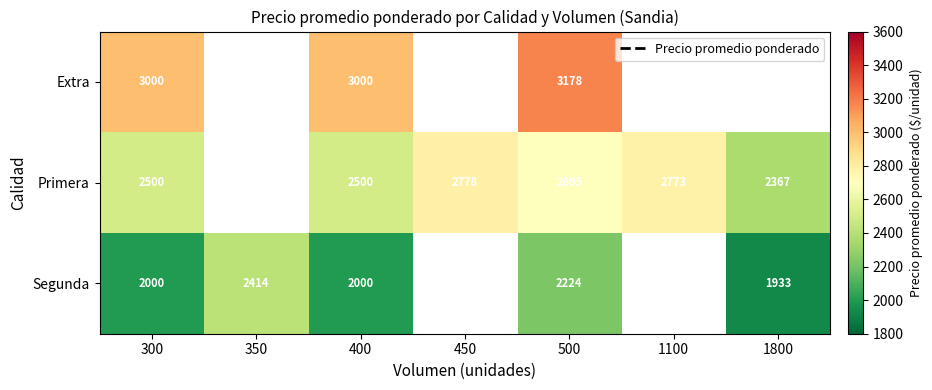

Which has a higher value, 400 or 350?

350